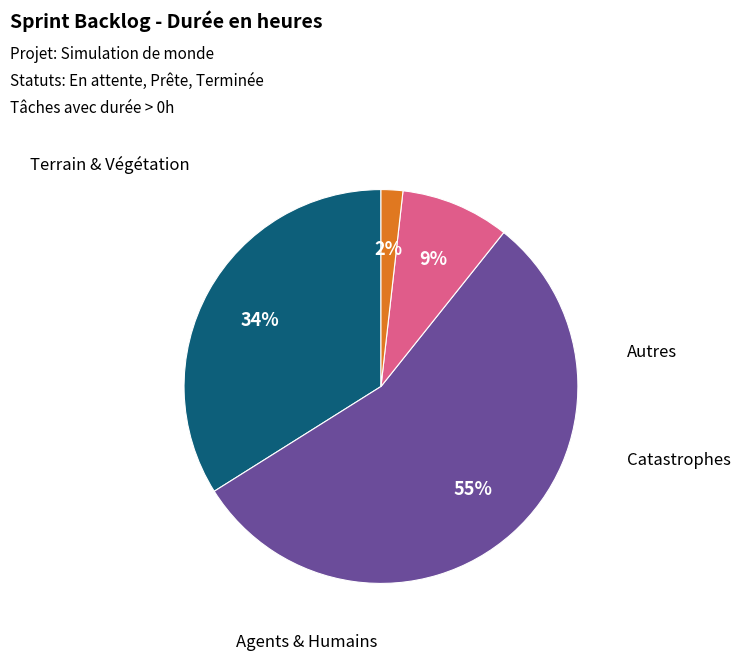

Is there any slice that represents more than half of the pie?

Yes